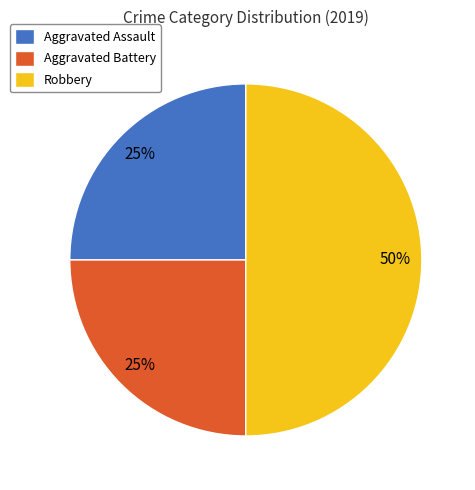

Count the number of slices in the pie.

3